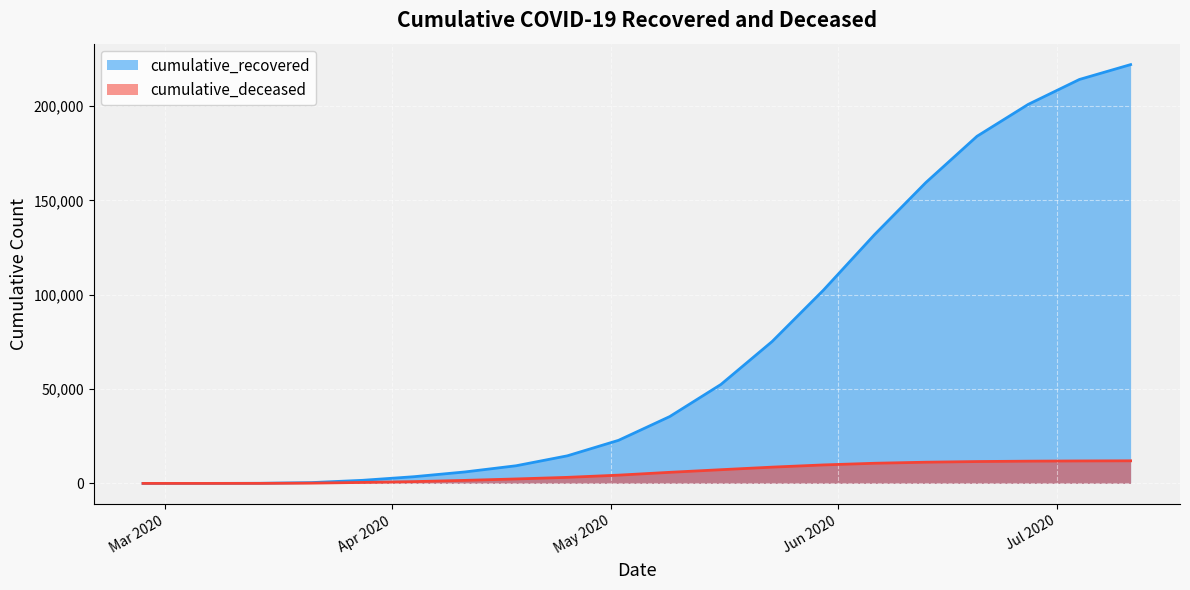

The cumulative_deceased series shows 4 at 2020-03-14. True or false?

False